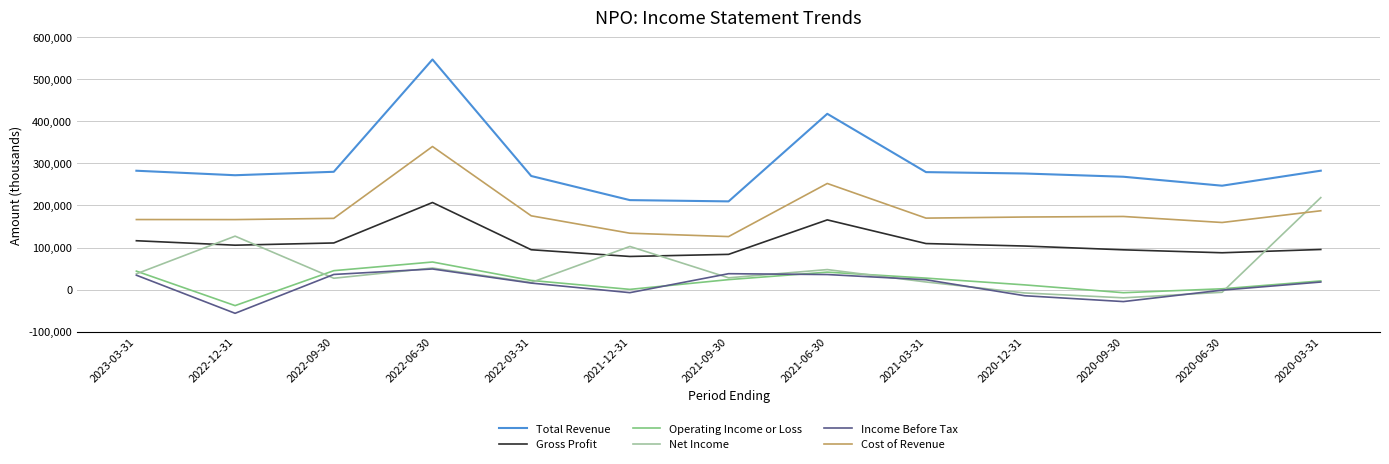

Which series has the largest total across all categories?

Total Revenue